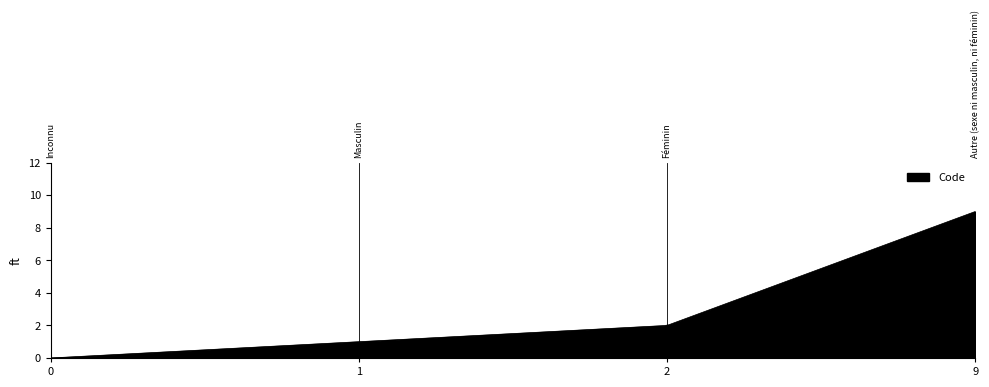

What is the difference between the maximum and minimum values?

9.0